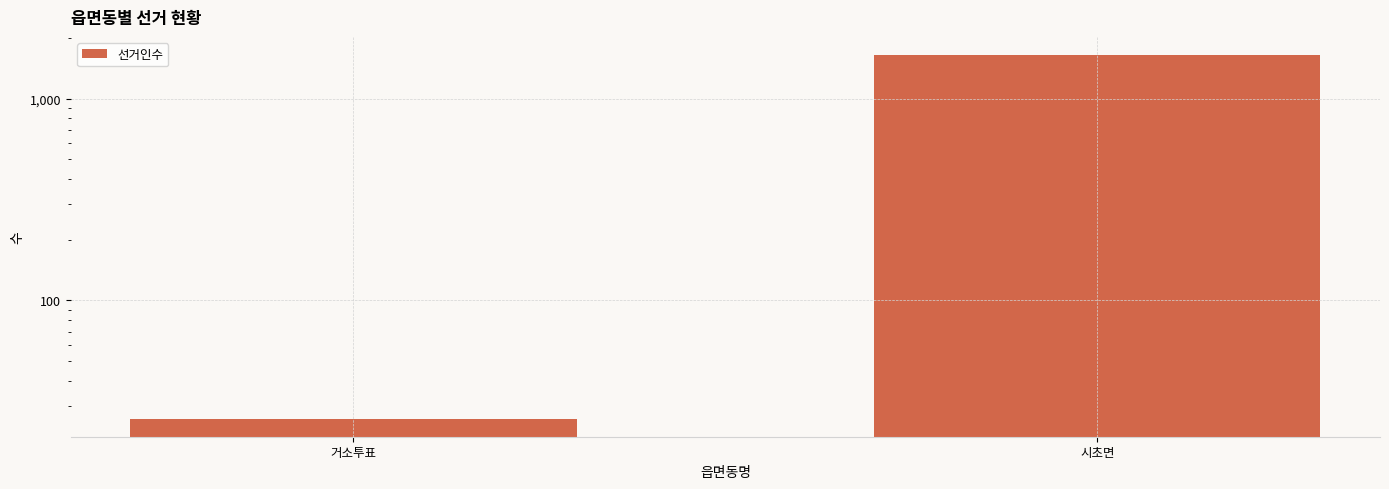

What is the minimum value shown in the chart?

26